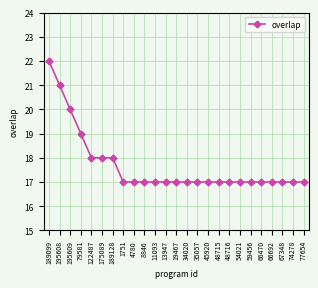

What is the ratio of the value at 74278 to the value at 35057?

1.0